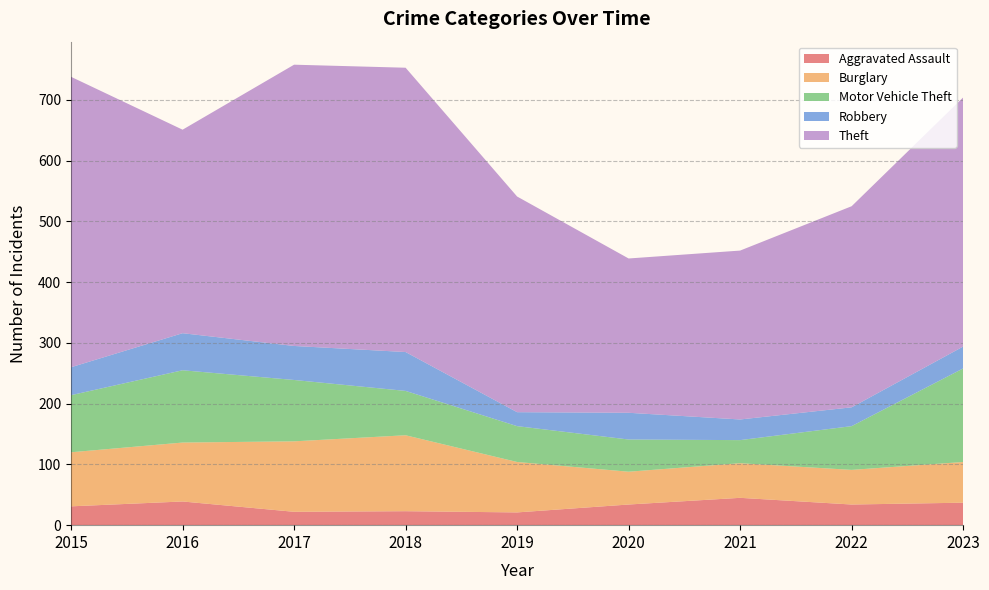

Reading left to right, list all the values displayed in this chart.

Aggravated Assault: 31	39	22	23	21	34	45	34	37
Burglary: 89	97	116	125	83	54	57	57	67
Motor Vehicle Theft: 94	119	101	73	59	53	38	72	154
Robbery: 46	61	56	64	23	44	34	31	36
Theft: 478	335	463	468	355	254	278	331	410